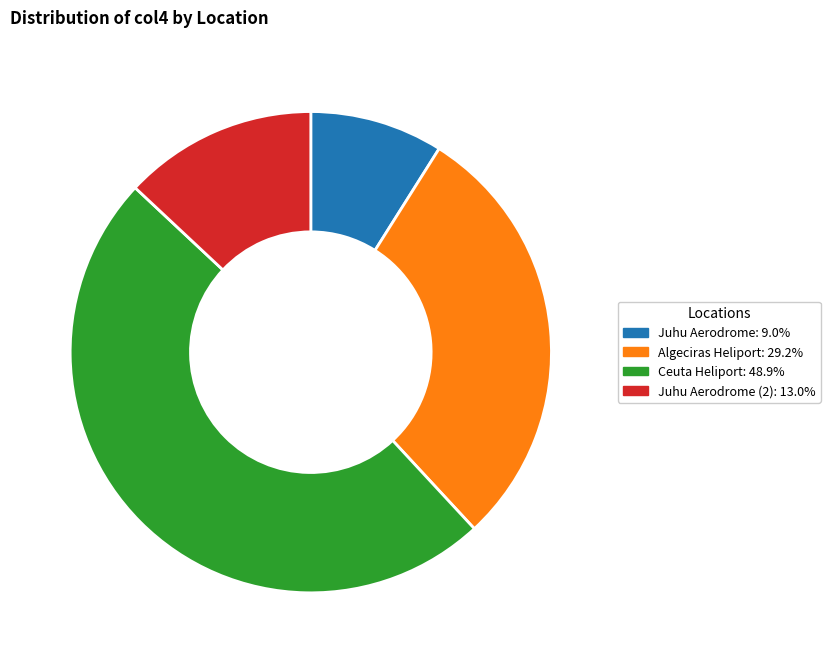

Is there a majority slice in this chart?

No